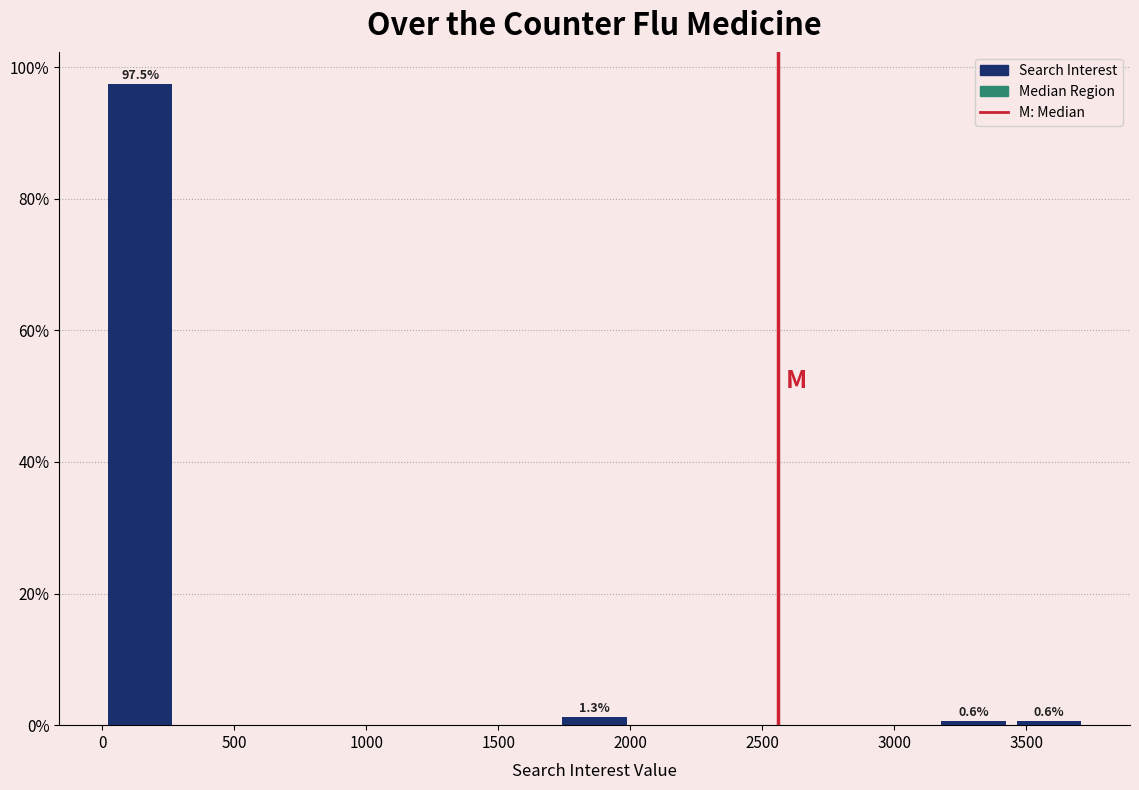

Over which range of the x-axis is the bar tallest?

0 to 300